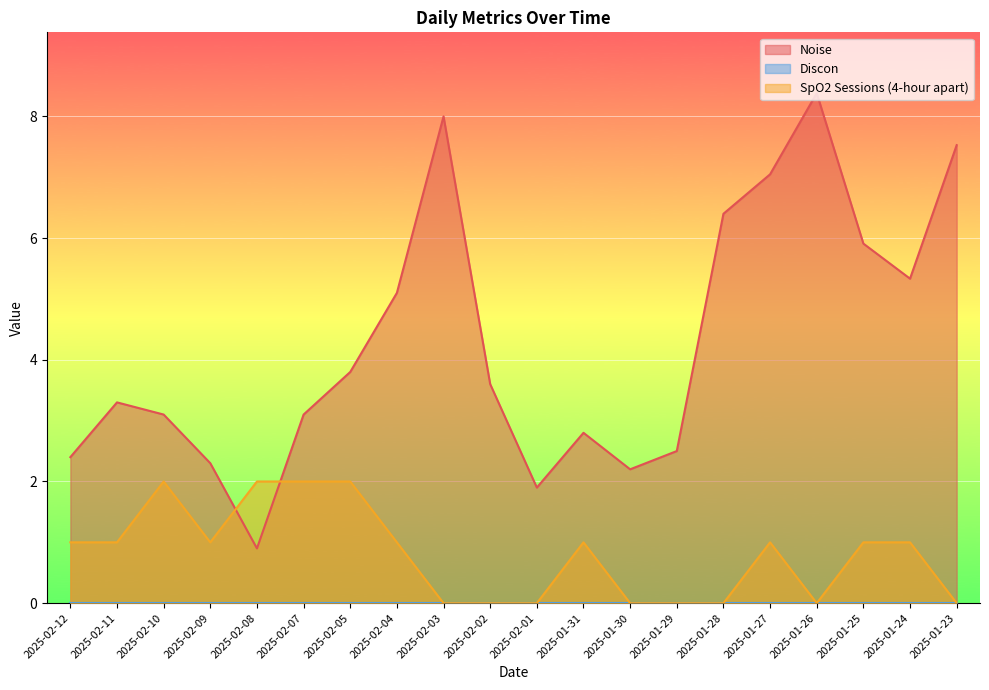

True or false: SpO2 Sessions (4-hour apart) has a value of 0.6 at 2025-02-05.

False